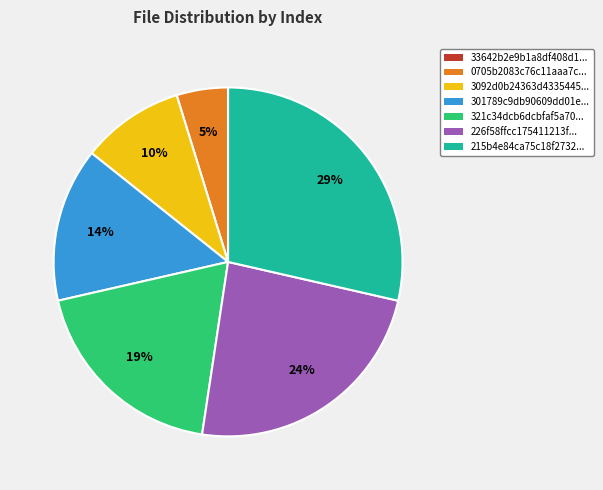

To the nearest percent, what portion does 3092d0b24363d4335445... represent?

10%